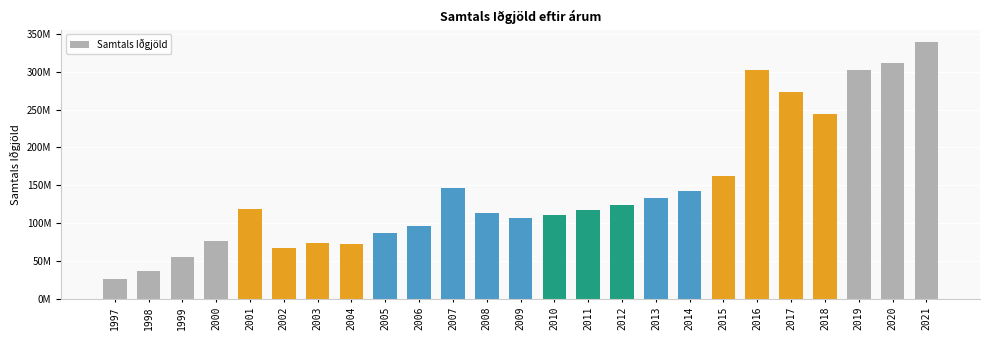

What is the value of the 14th bar from the left?

110348926